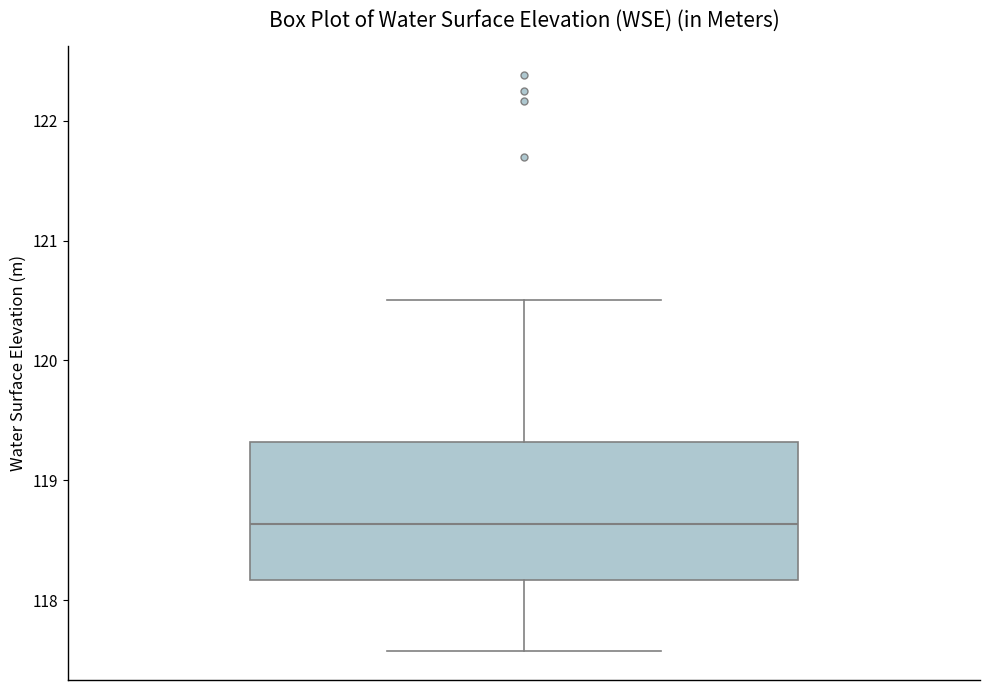

Read this box plot against the y-axis: the position of the median line, the range covered by the box, and the ends of both whiskers. The values are not printed on the chart, so give them approximately, as read against the axis.

median 118.6, box 118.2 to 119.3, whiskers 117.6 to 120.5